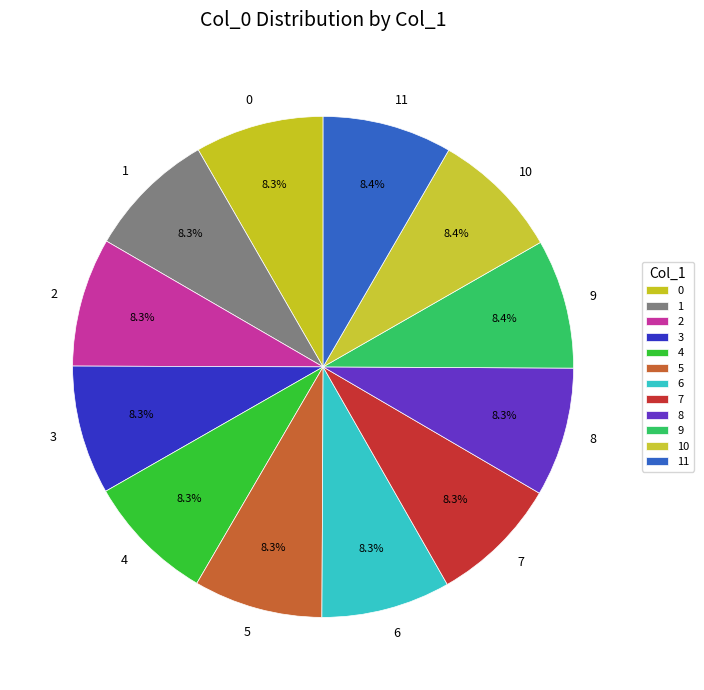

To the nearest percent, what is the average slice percentage?

8%